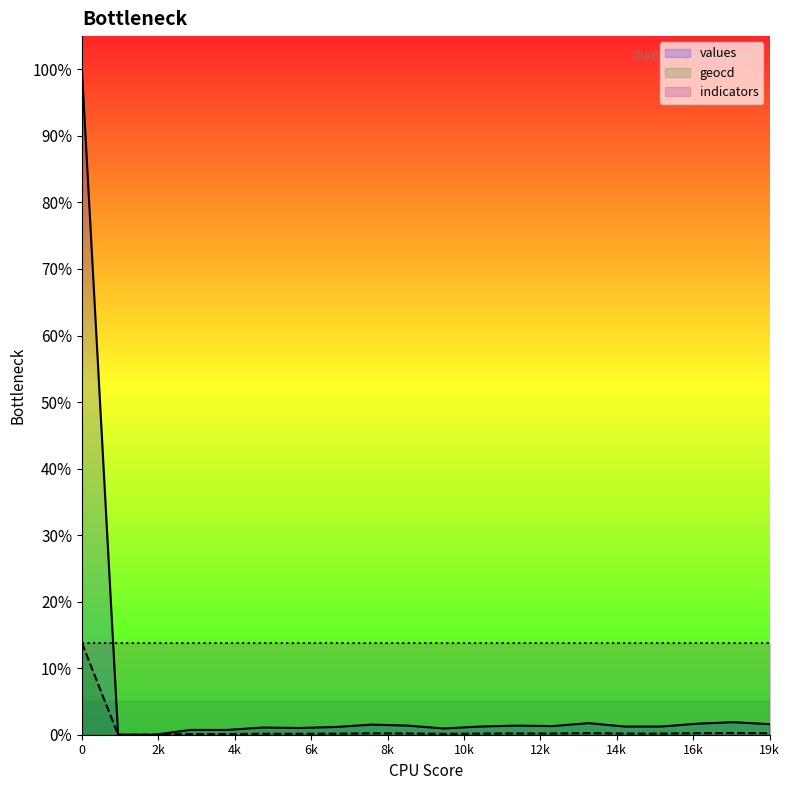

True or false: values has a value of 100.0 at 0.

True